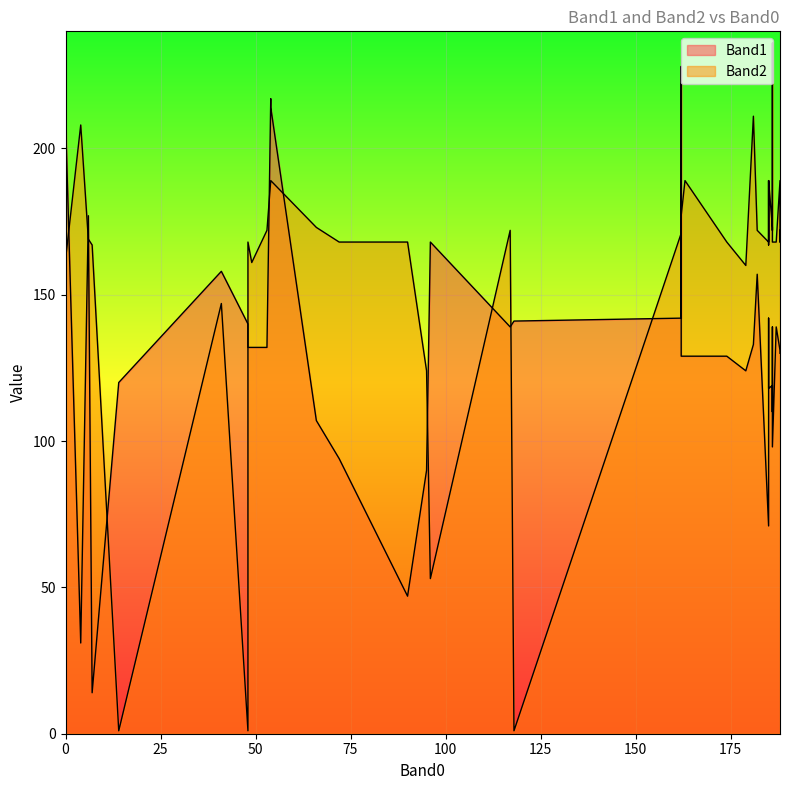

What is the smallest value displayed?

1